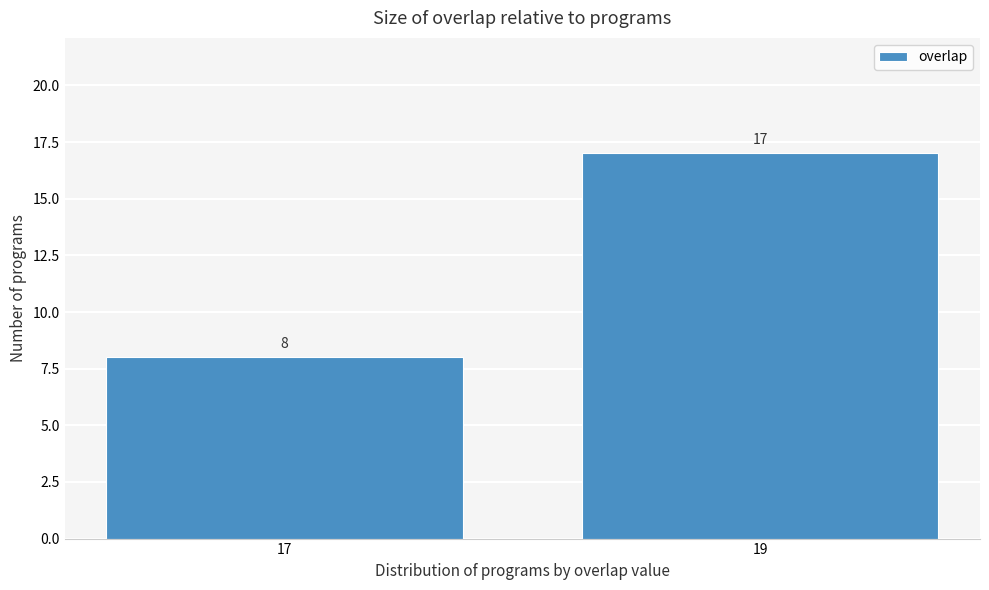

Reading right to left, transcribe all the data shown in this chart.

19=17	17=8